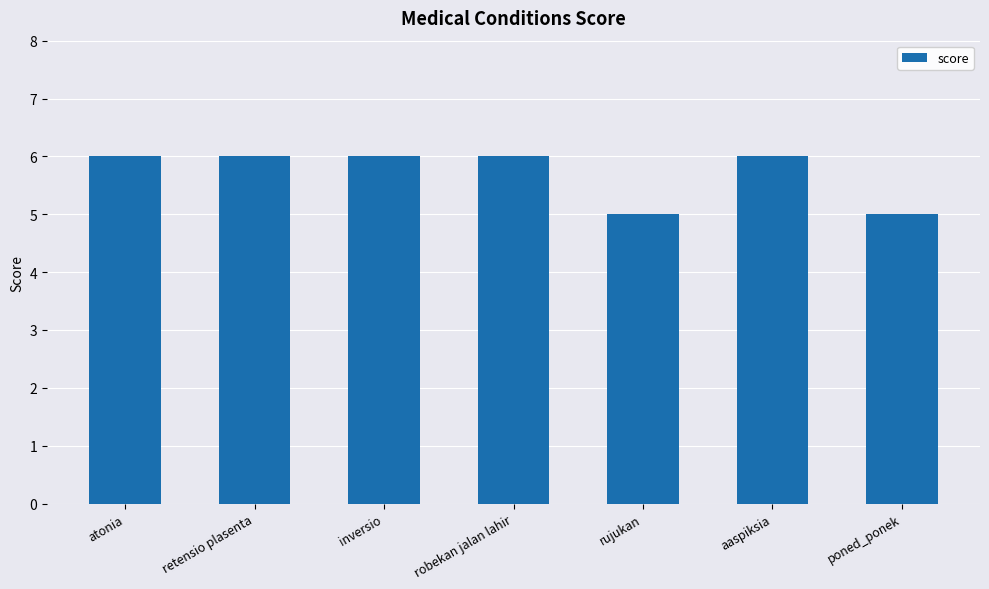

What is the greatest value displayed?

6